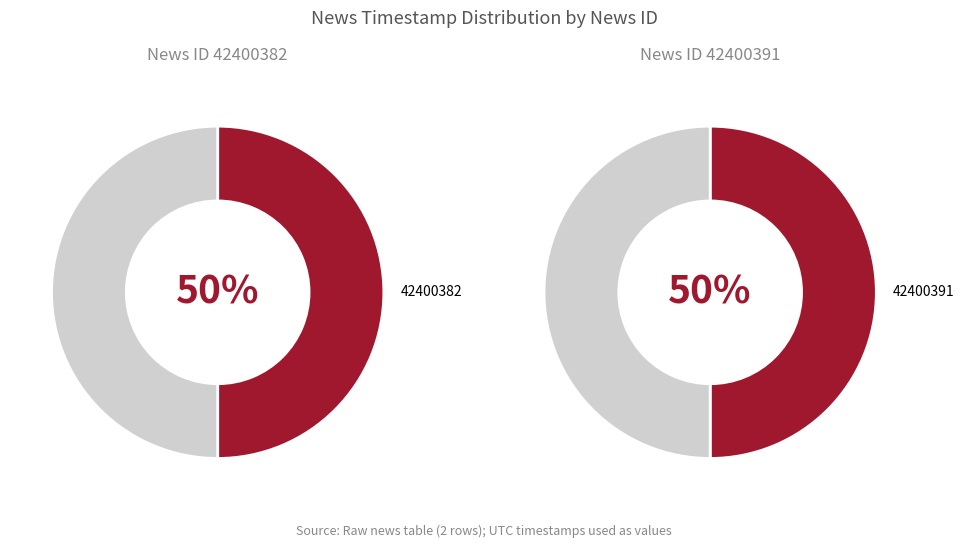

To the nearest percent, what is the combined percentage of 42400391 and 42400382?

100%